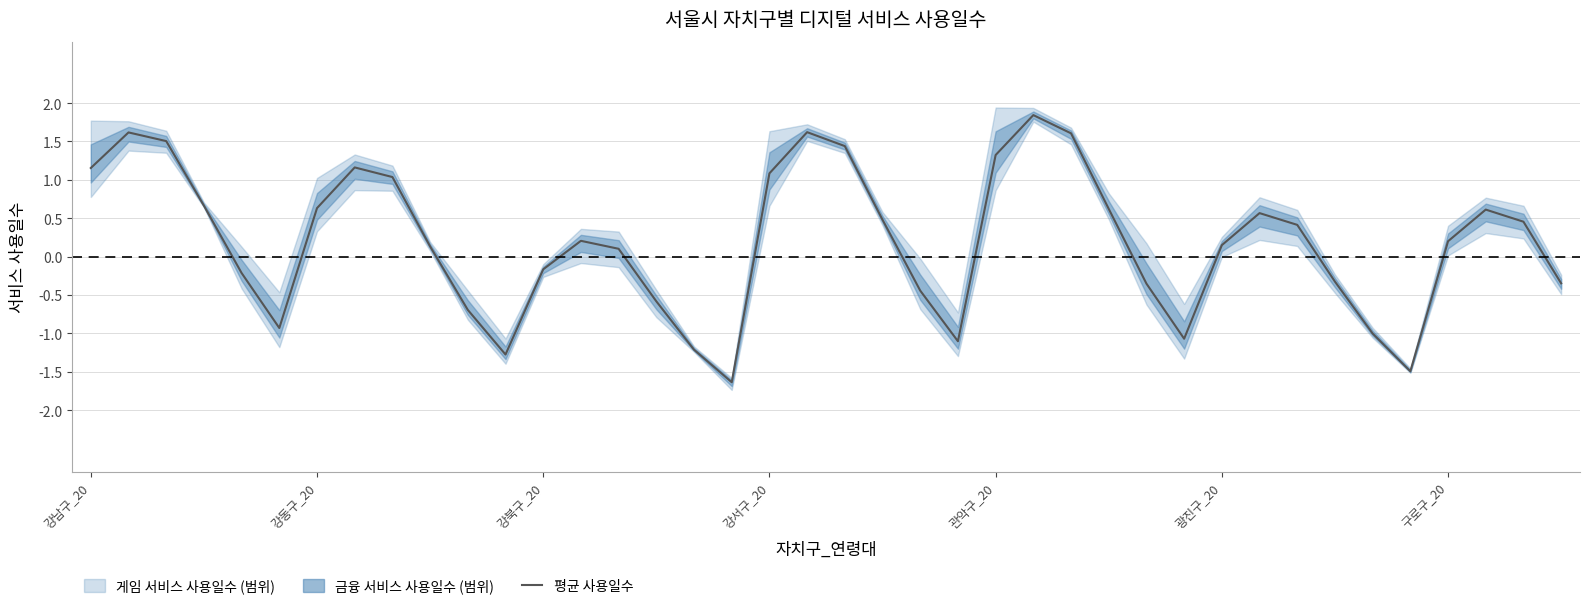

What is the value of the 12th point from the left?

-1.3